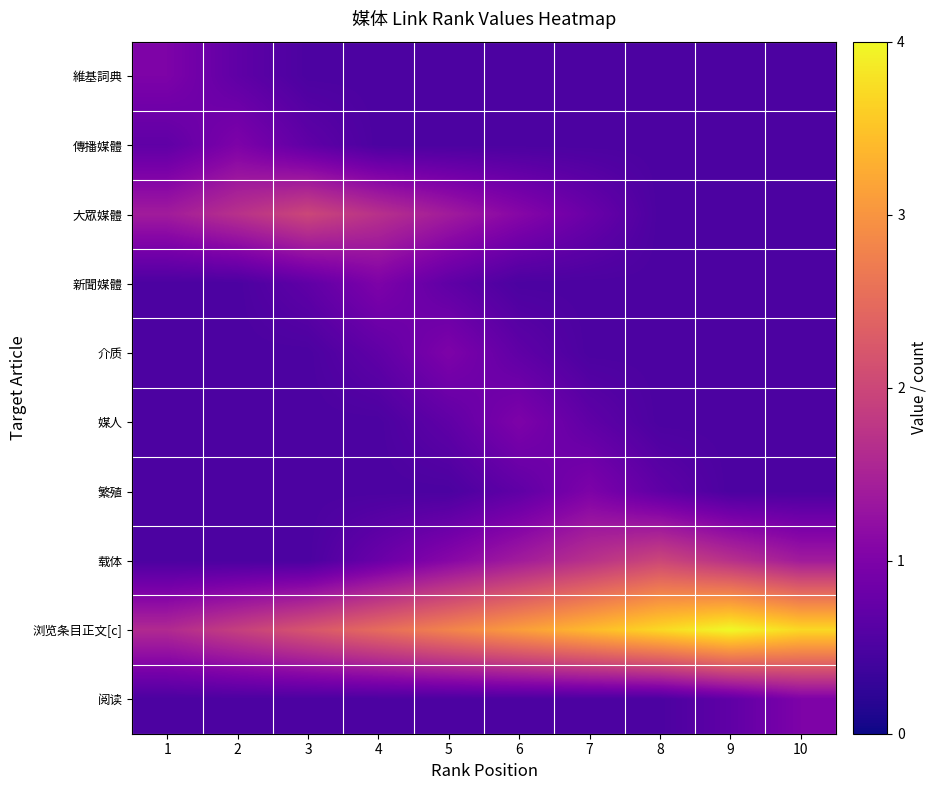

List the series in order of their peak value, highest first.

浏览条目正文[c], 大眾媒體, 载体, 維基詞典, 傳播媒體, 新聞媒體, 介质, 媒人, 繁殖, 阅读